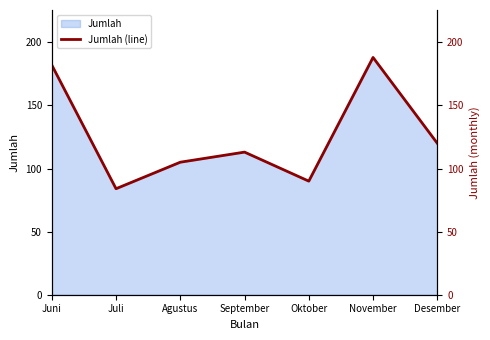

Does the chart have visible grid lines?

No